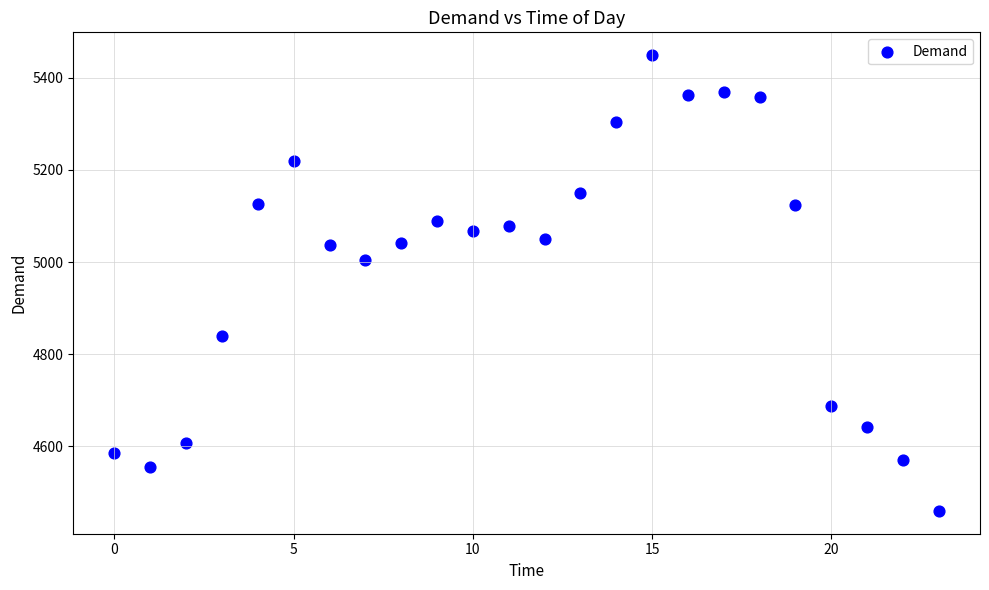

What is the range of Y values (max minus min)?

989